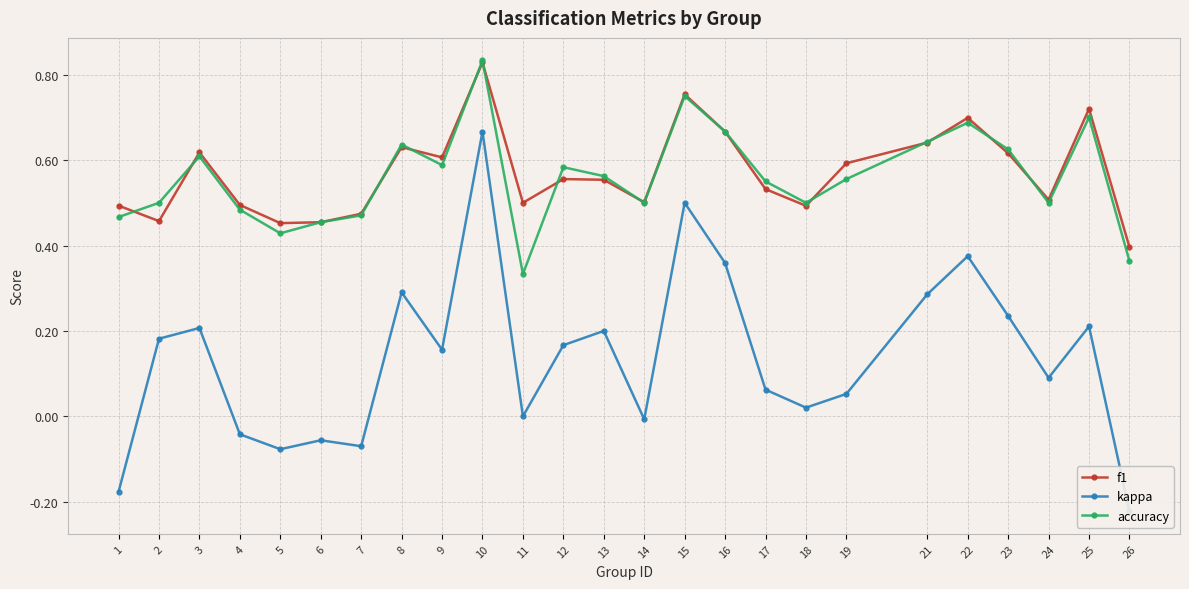

What is the maximum value shown in the chart?

0.8